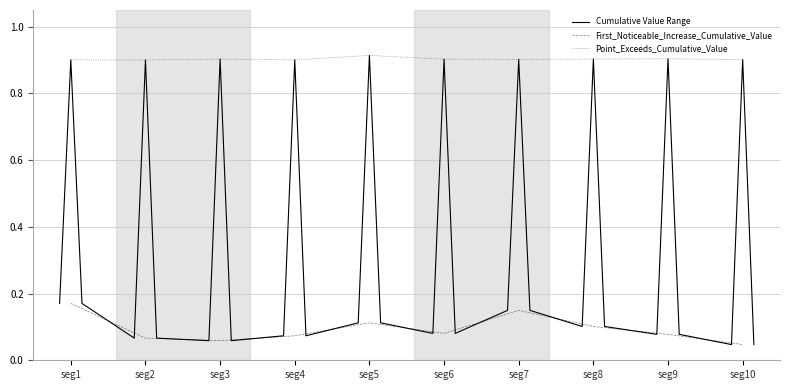

Count the Point_Exceeds_Cumulative_Value values in the range 0 to 1.

10